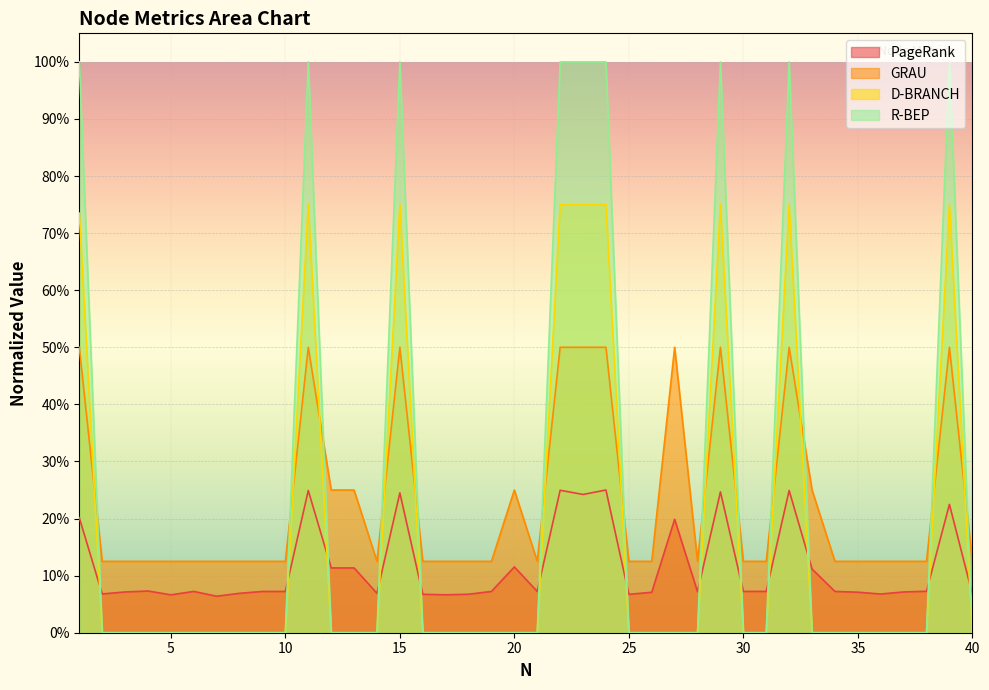

True or false: GRAU and PageRank cross at least once.

False